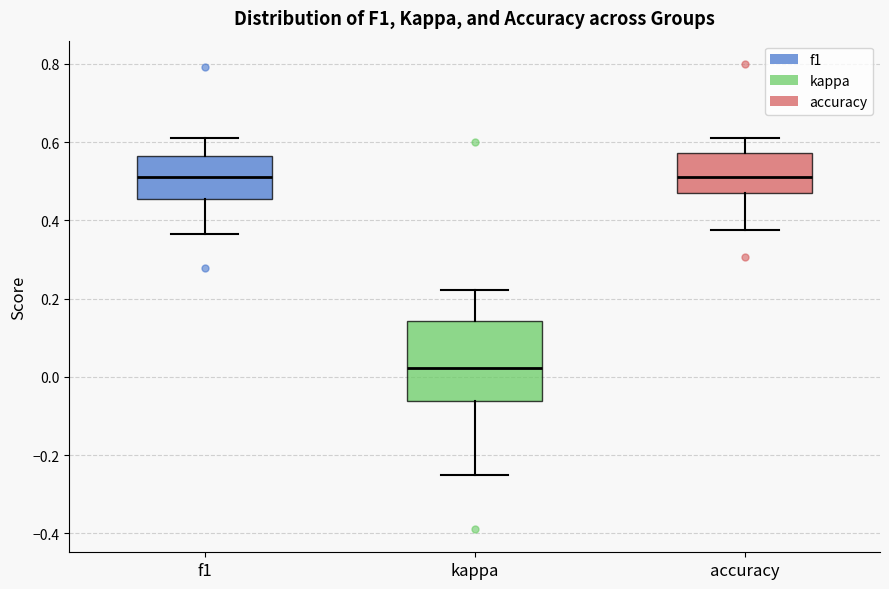

Reading left to right, read every box against the y-axis: the position of its median line, the range the box covers, and the ends of its whiskers. The values are not printed on the chart, so give them approximately, as read against the axis.

f1: median 0.52, box 0.46 to 0.56, whiskers 0.36 to 0.62
kappa: median 0.02, box -0.06 to 0.14, whiskers -0.24 to 0.22
accuracy: median 0.52, box 0.46 to 0.58, whiskers 0.38 to 0.62